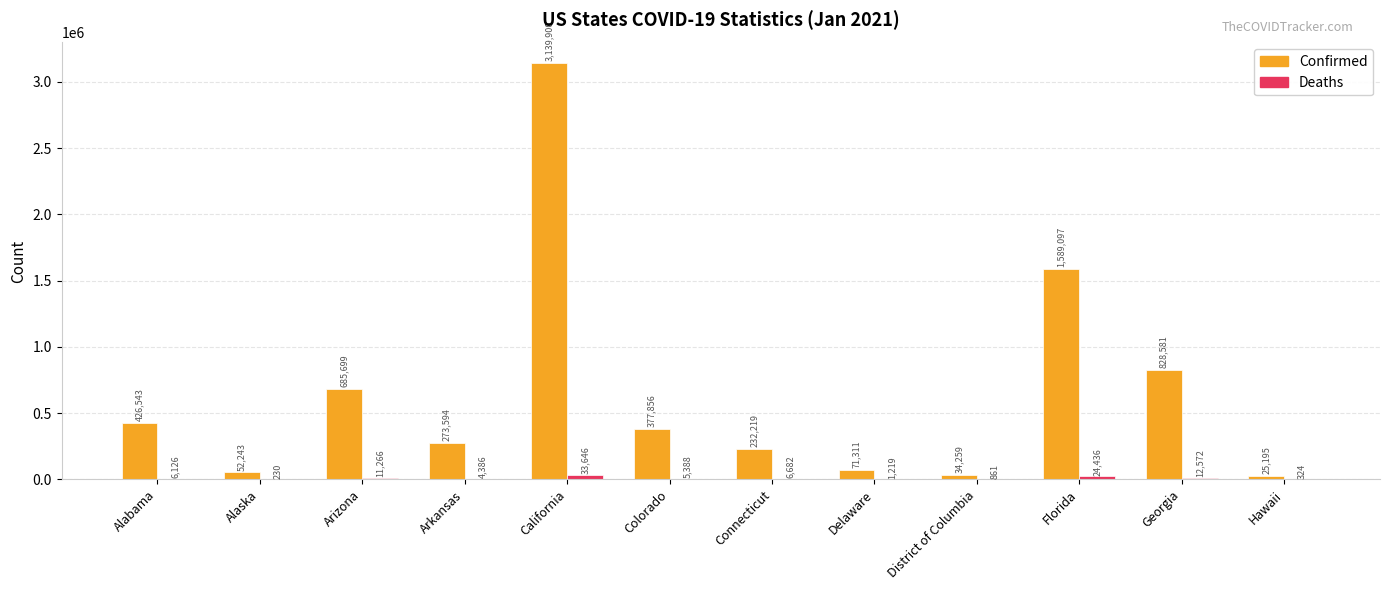

Does the chart contain stacked bars?

No